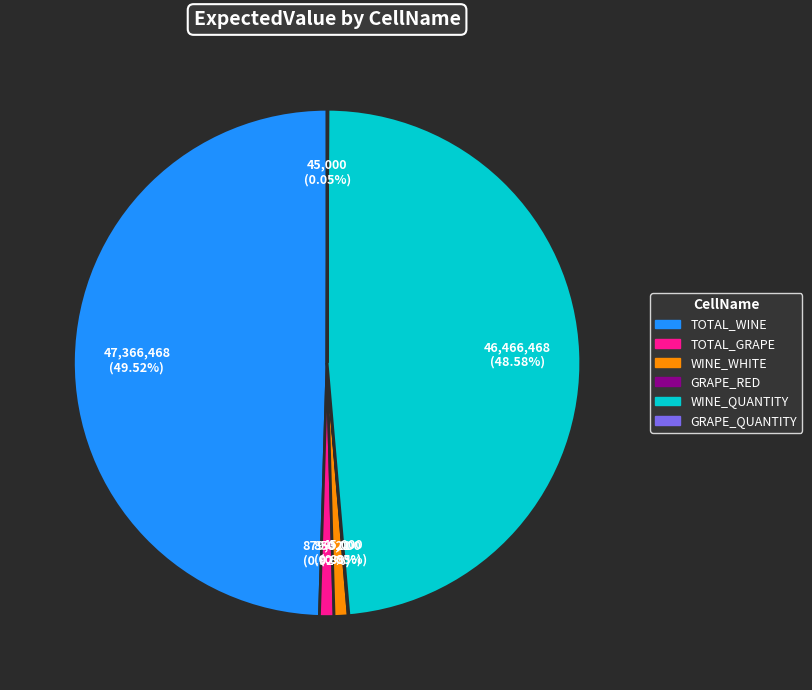

What is the largest slice in the pie chart?

TOTAL_WINE